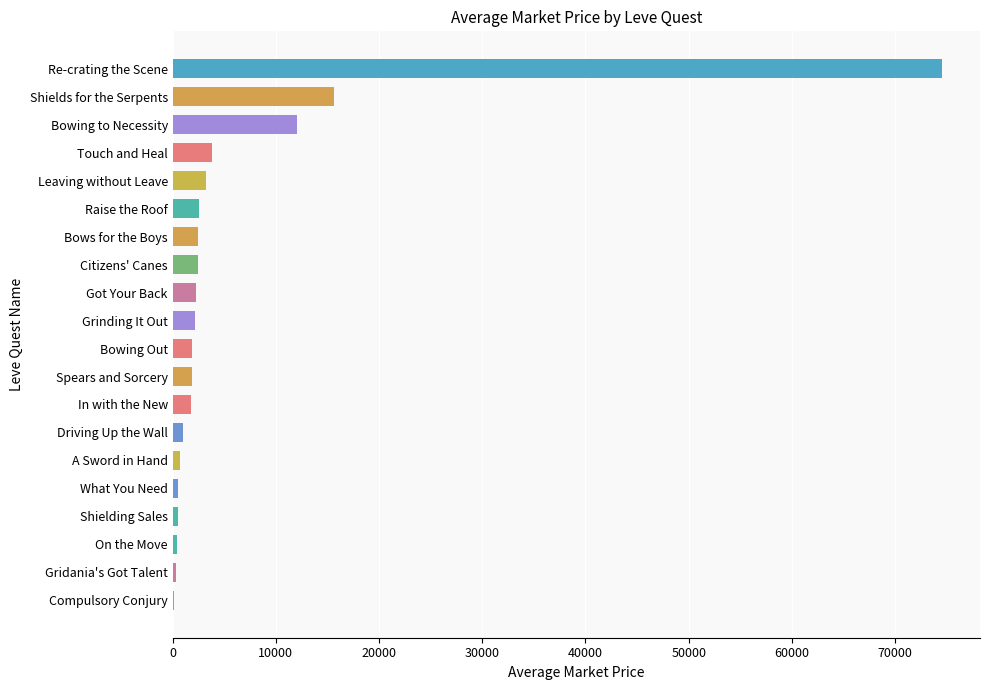

What is the average value?

6503.9